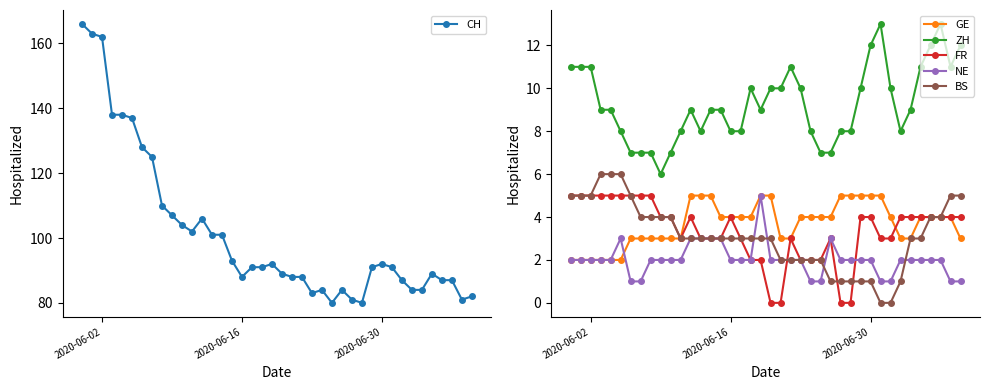

How many data points does each series have?

40